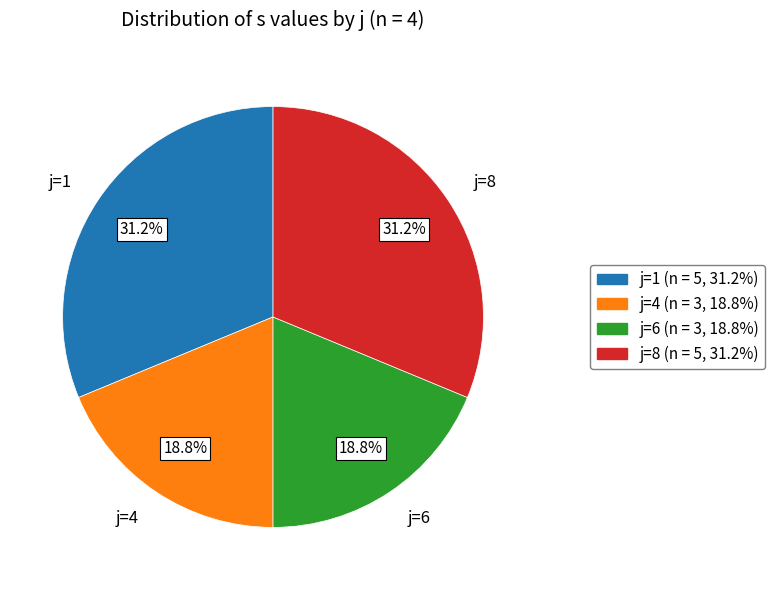

Is j=4 the majority of the pie?

No